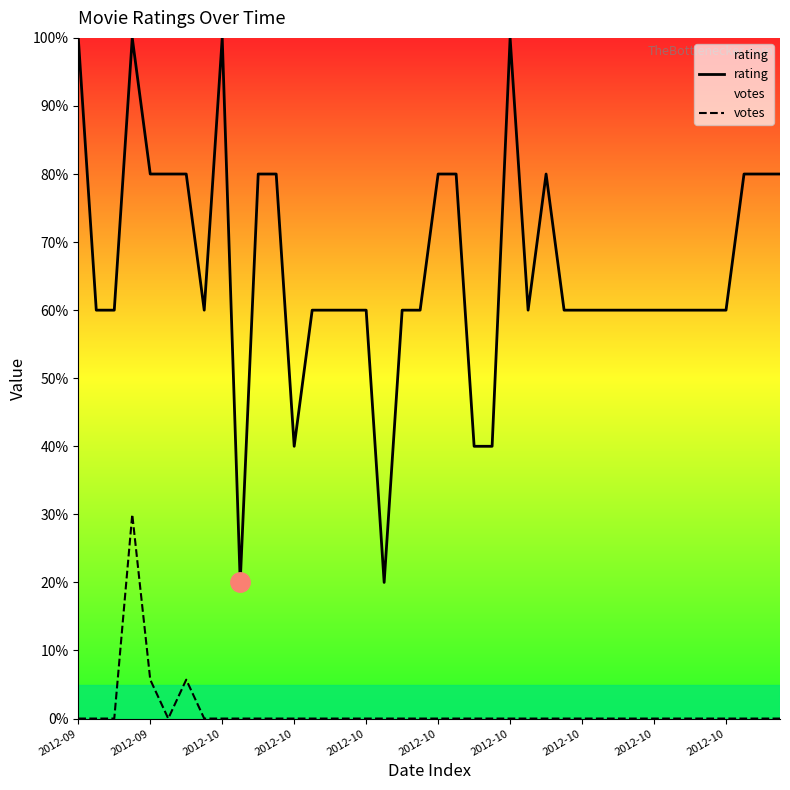

The value of rating at 2012-10 is 60.0. True or false?

True